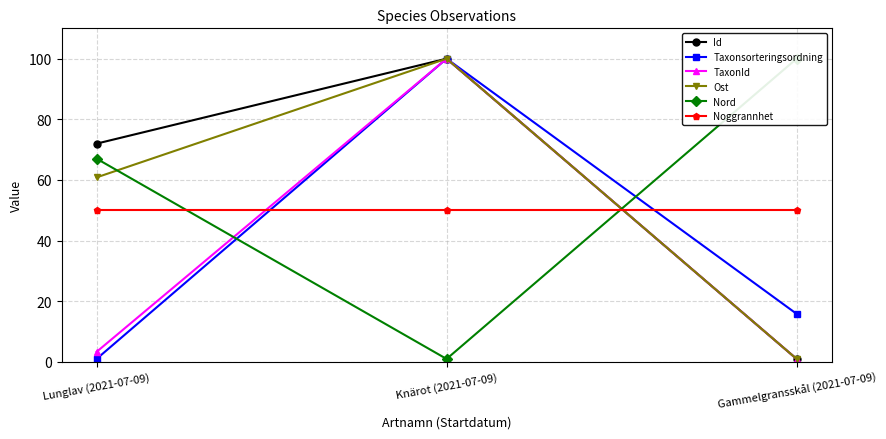

What is the label of the 2nd point from the left?

Knärot (2021-07-09)